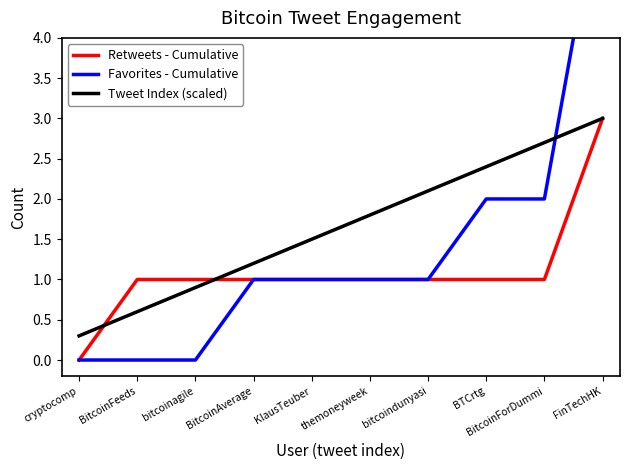

Reading left to right, what are all the values shown in this chart?

Retweets - Cumulative: 0.0	1.0	1.0	1.0	1.0	1.0	1.0	1.0	1.0	3.0
Favorites - Cumulative: 0.0	0.0	0.0	1.0	1.0	1.0	1.0	2.0	2.0	6.0
Tweet Index (scaled): 0.3	0.6	0.9	1.2	1.5	1.8	2.1	2.4	2.7	3.0